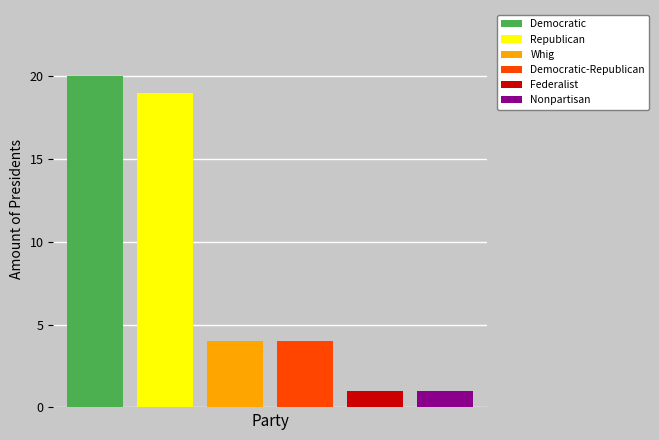

Which series has the widest spread of values?

Democratic